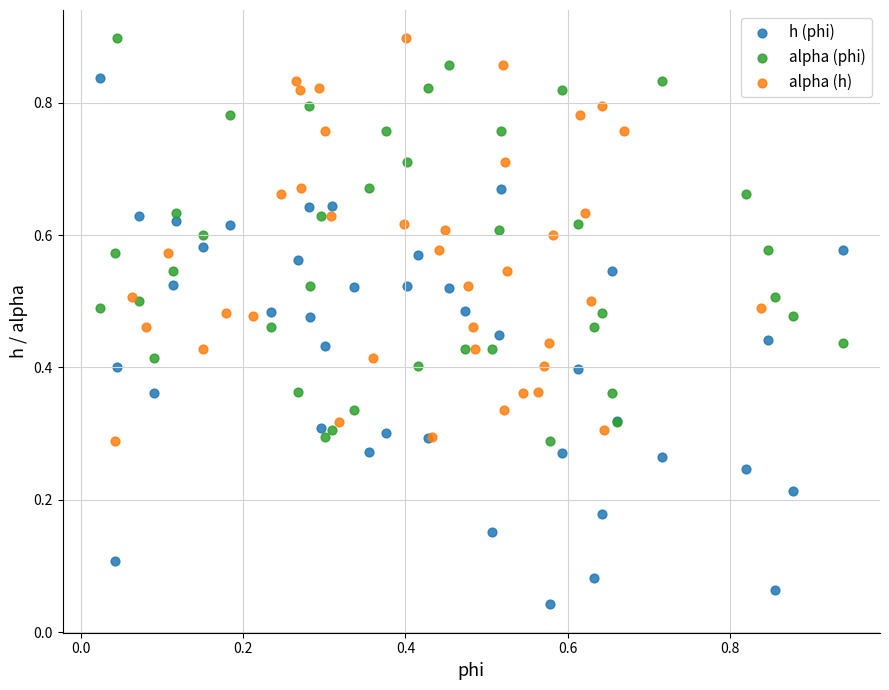

Which series has the widest spread of Y values?

h (phi)